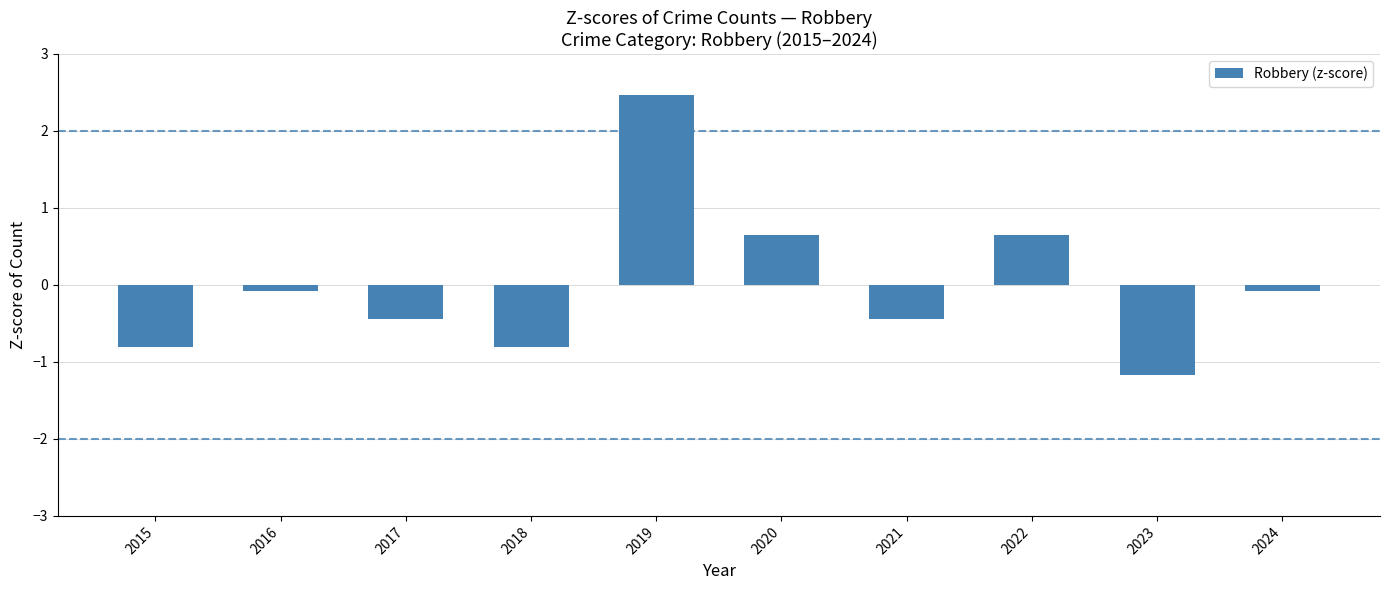

Where does the data first go above 0?

2019